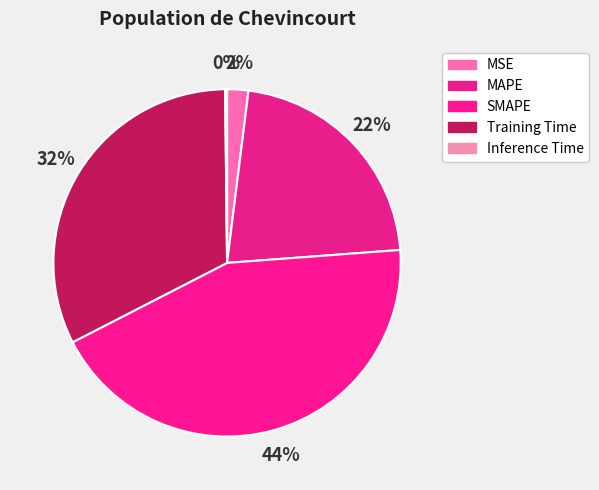

What percentage is the Training Time slice, to the nearest percent?

32%